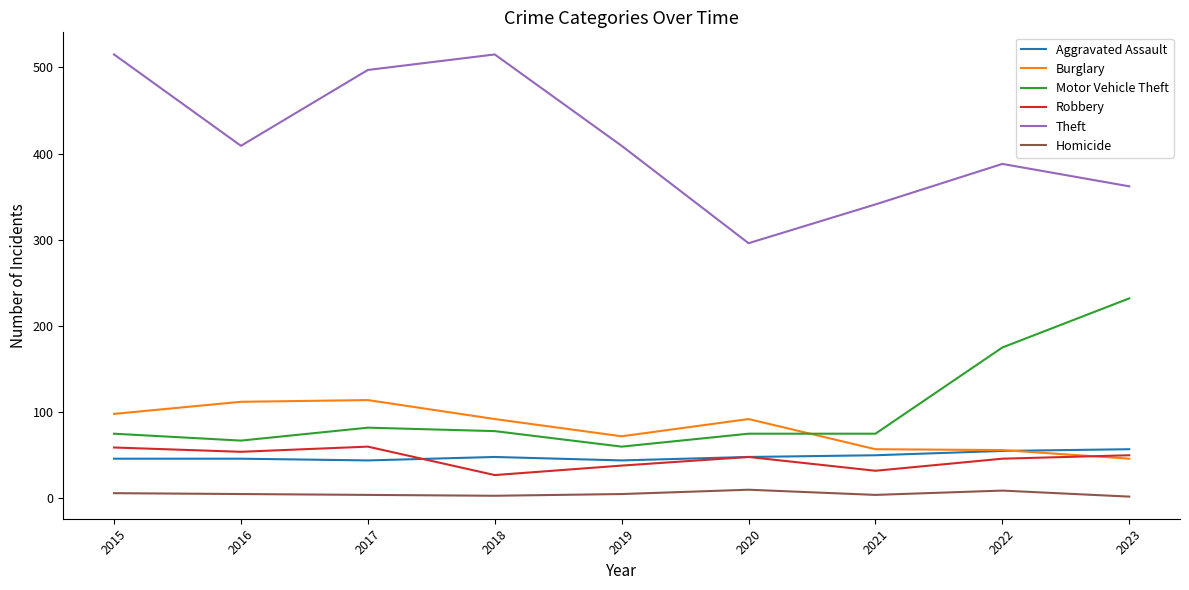

True or false: Aggravated Assault and Motor Vehicle Theft intersect in this chart.

False